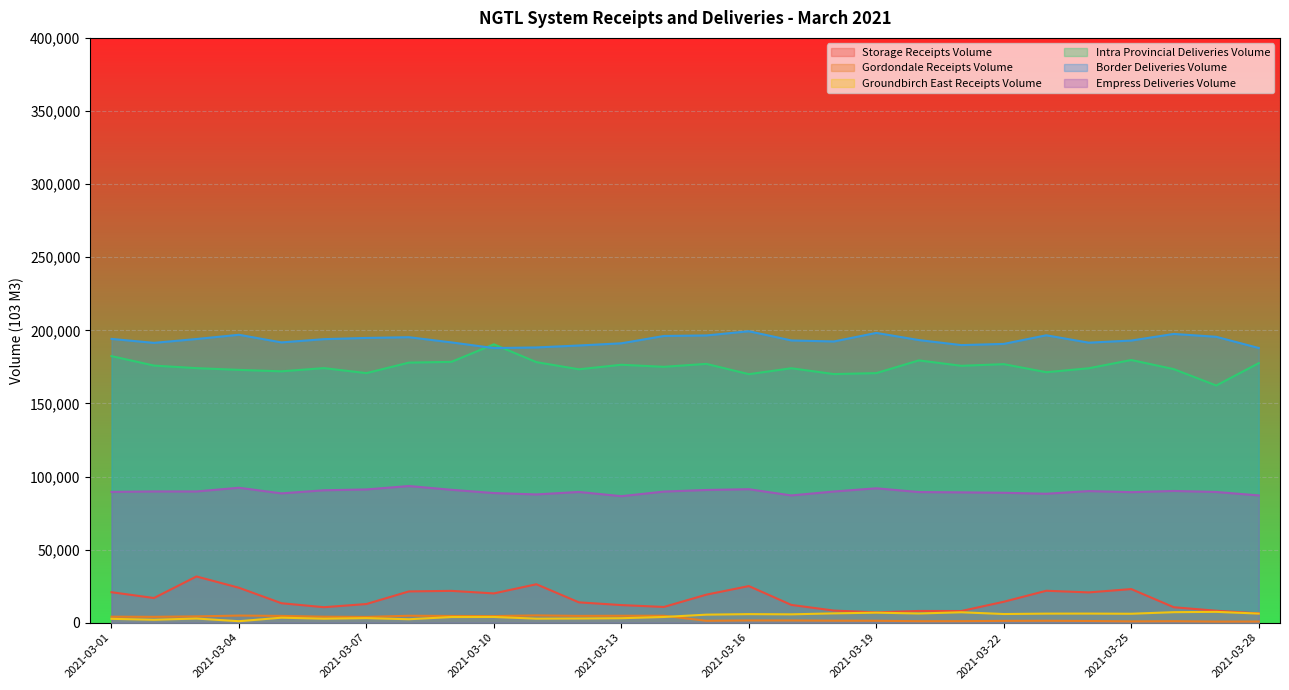

How many lines are shown in the chart?

6